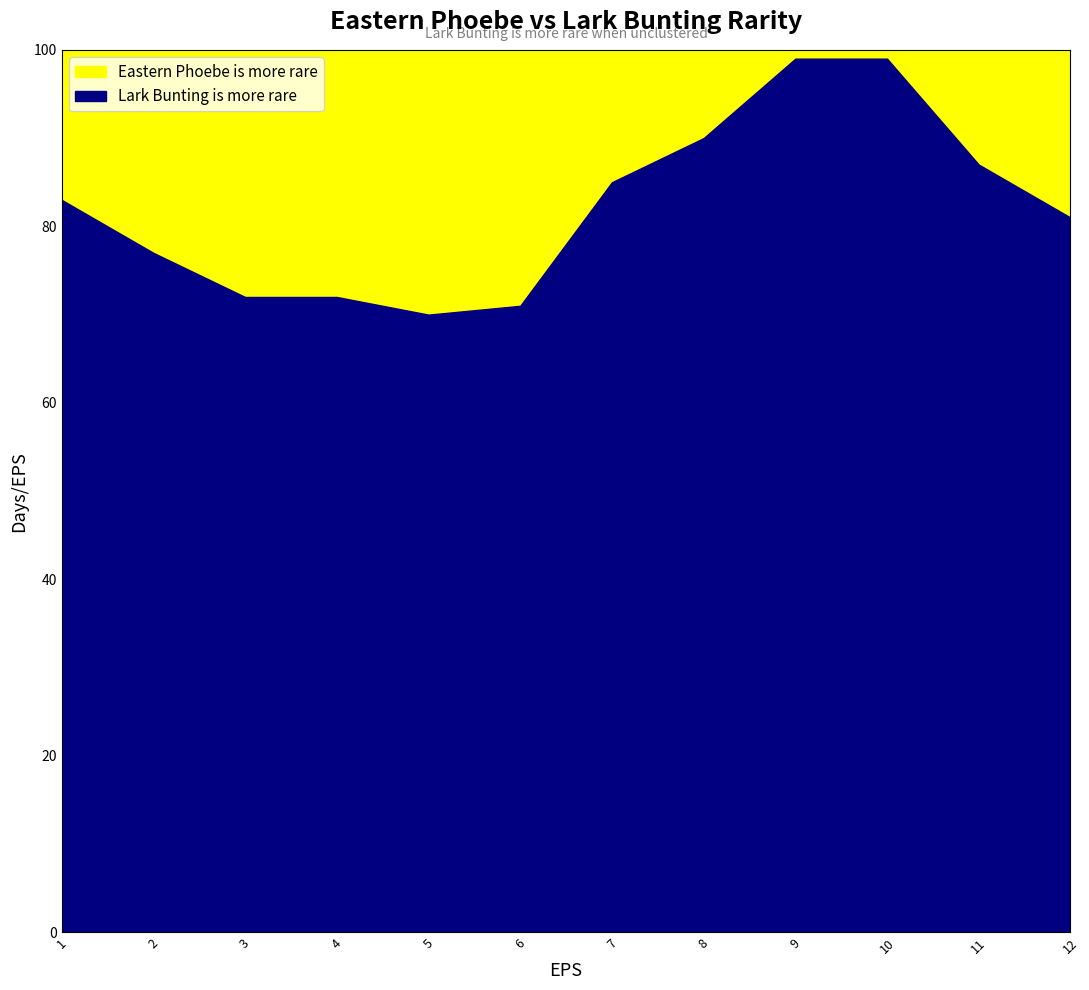

What is the maximum value for Lark Bunting is more rare?

99